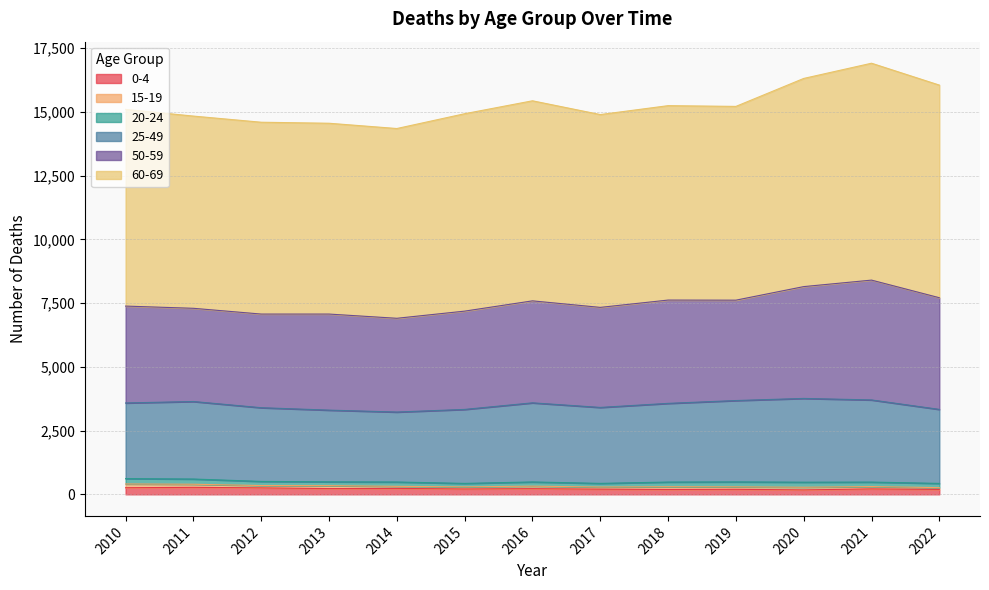

True or false: 60-69 and 20-24 intersect in this chart.

False